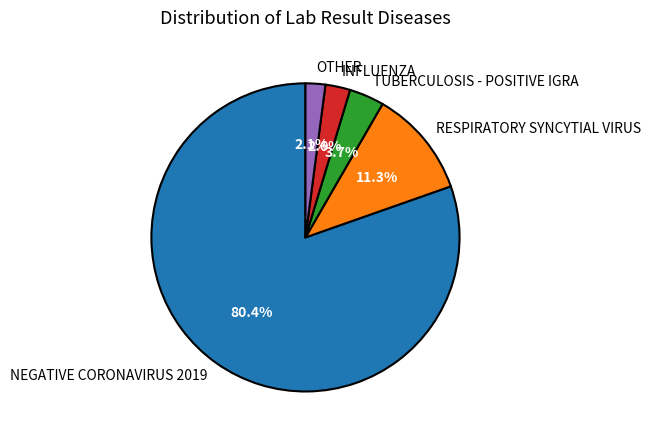

Combined, do RESPIRATORY SYNCYTIAL VIRUS and TUBERCULOSIS - POSITIVE IGRA account for over 50%?

No